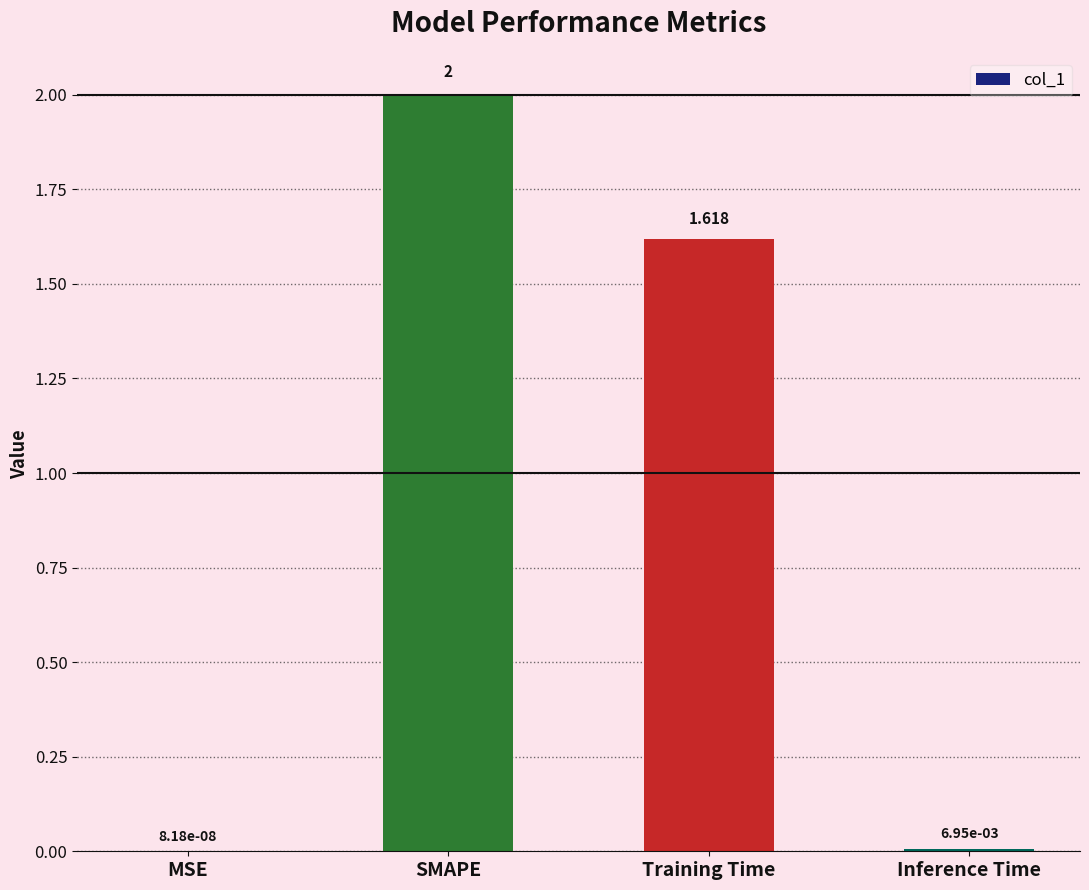

Which category has the highest value across all series?

SMAPE